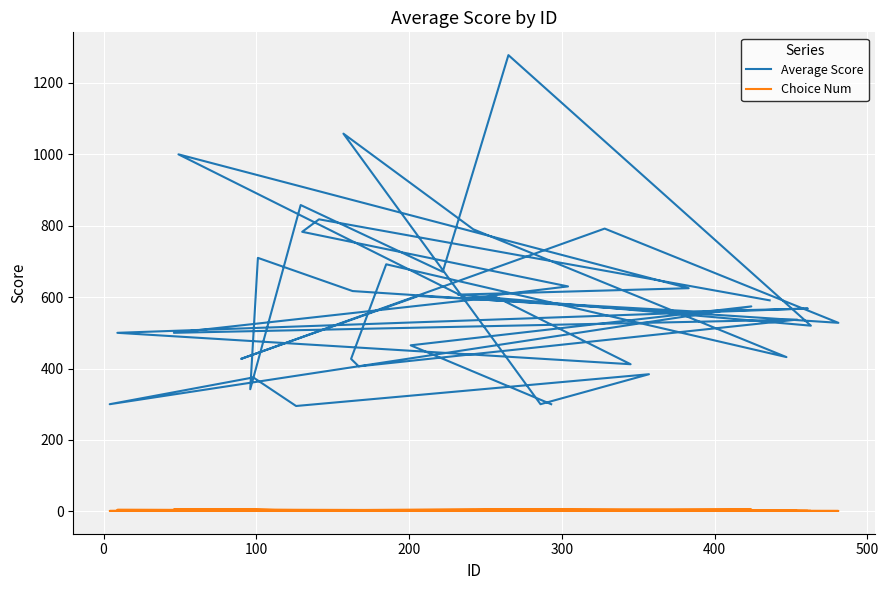

Rank the series by their average value, from highest to lowest.

Average Score, Choice Num